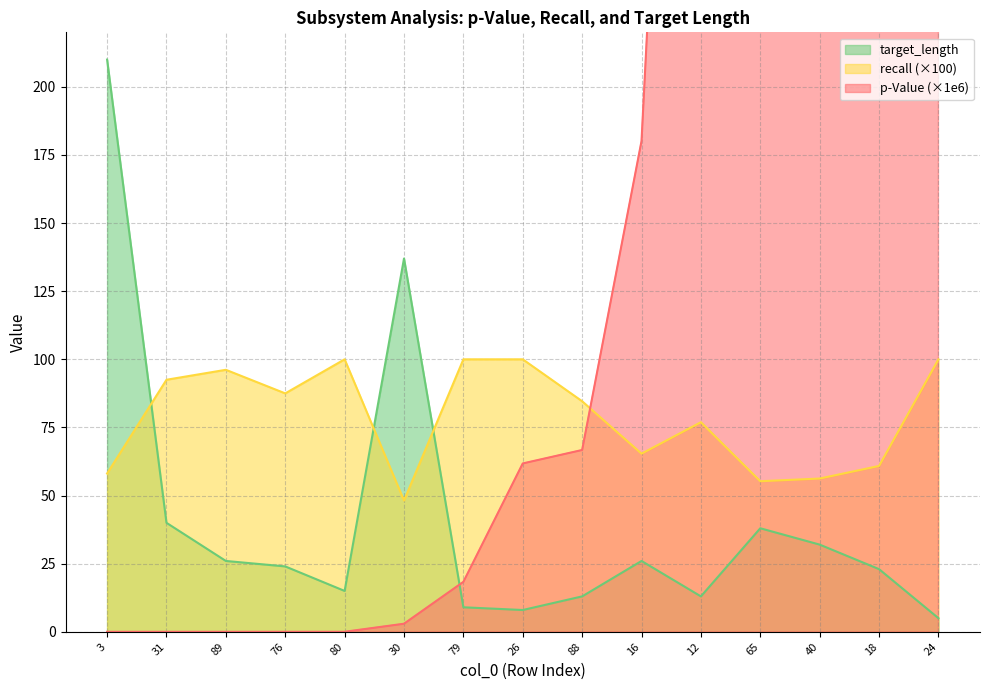

What is the sum of the recall values at 30 and 76?

135.7